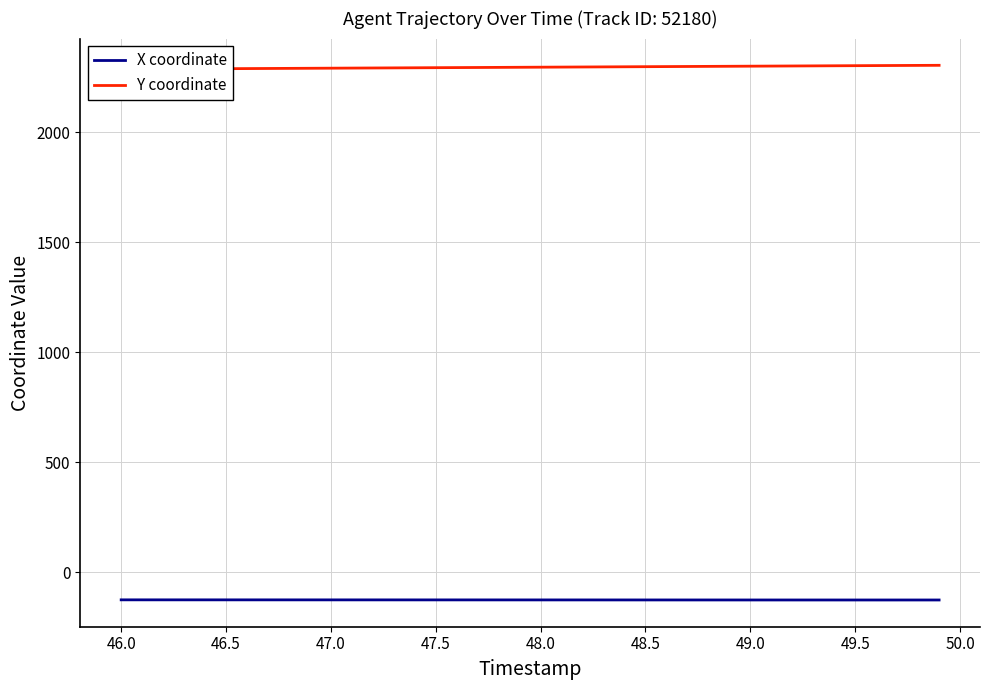

At how many categories does at least one series exceed 2104?

40